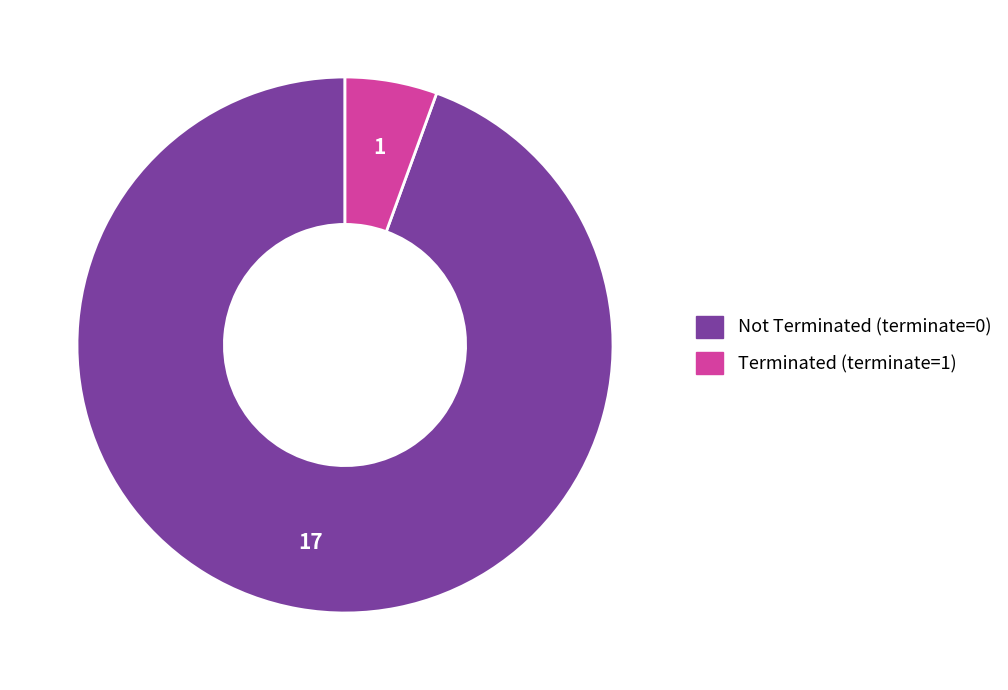

Which slice is the smallest?

Terminated (terminate=1)